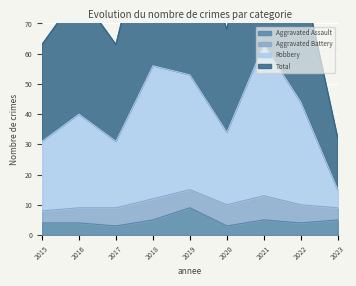

At which label is Aggravated Assault closest to 6?

2018